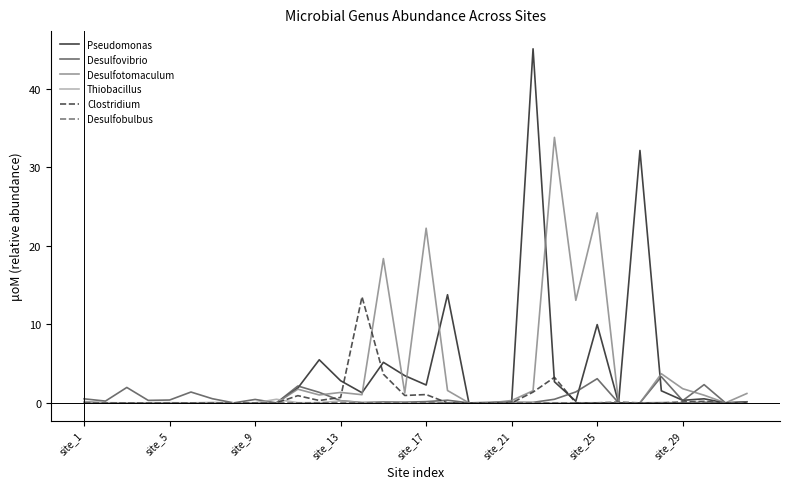

What is the maximum value for Pseudomonas?

45.1